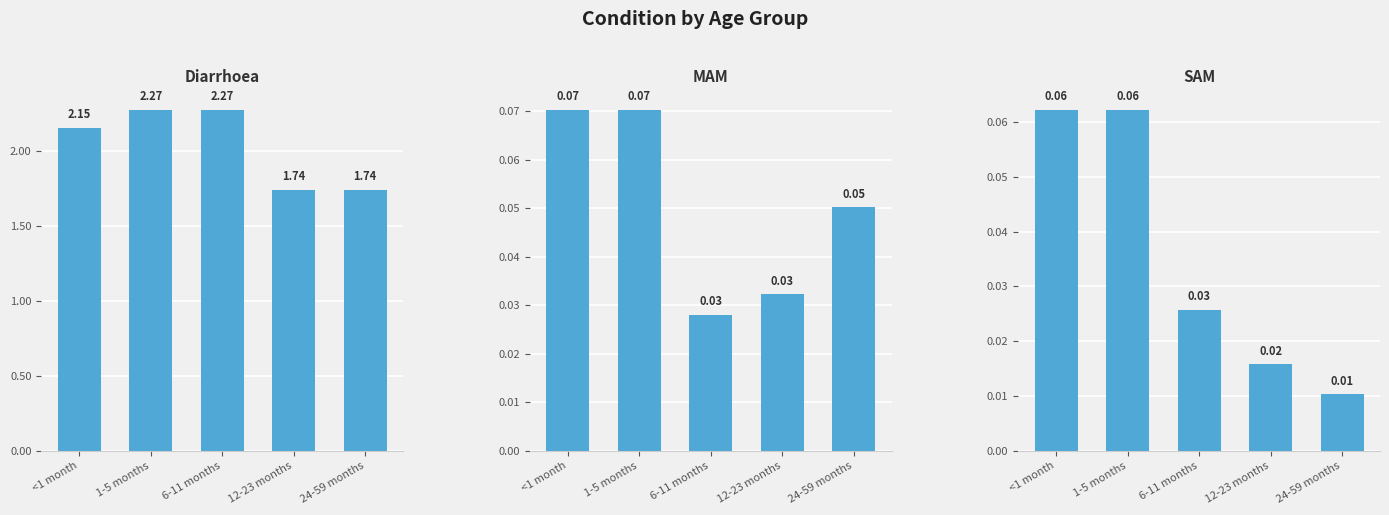

List the series in order of their peak value, highest first.

Diarrhoea, MAM, SAM